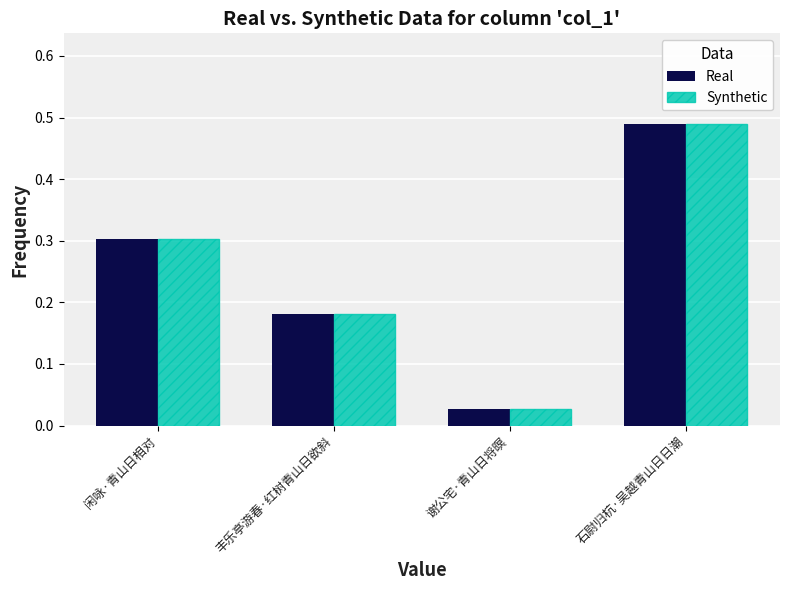

What is the difference between the second highest and second lowest values in the Synthetic series?

0.1